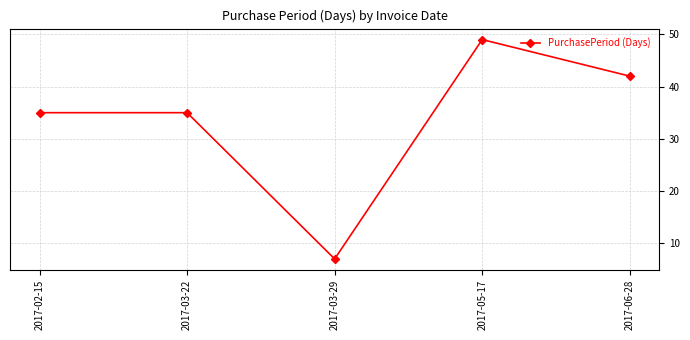

Approximately how many times larger is the value at 2017-03-29 compared to 2017-06-28?

0.2